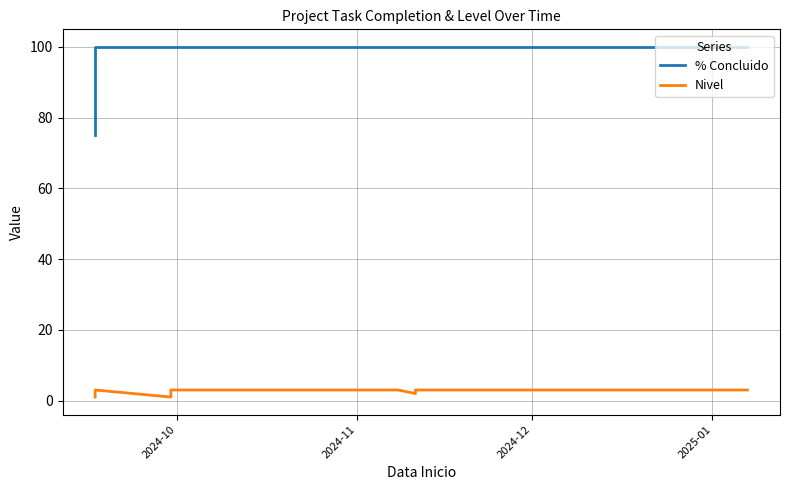

What are all the series names shown in the legend?

% Concluido, Nivel